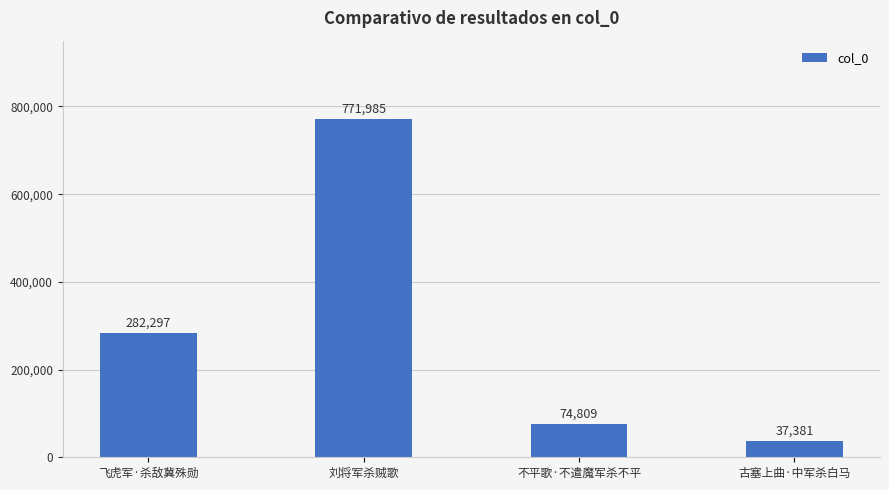

Reading left to right, extract all data points from this chart.

282297	771985	74809	37381